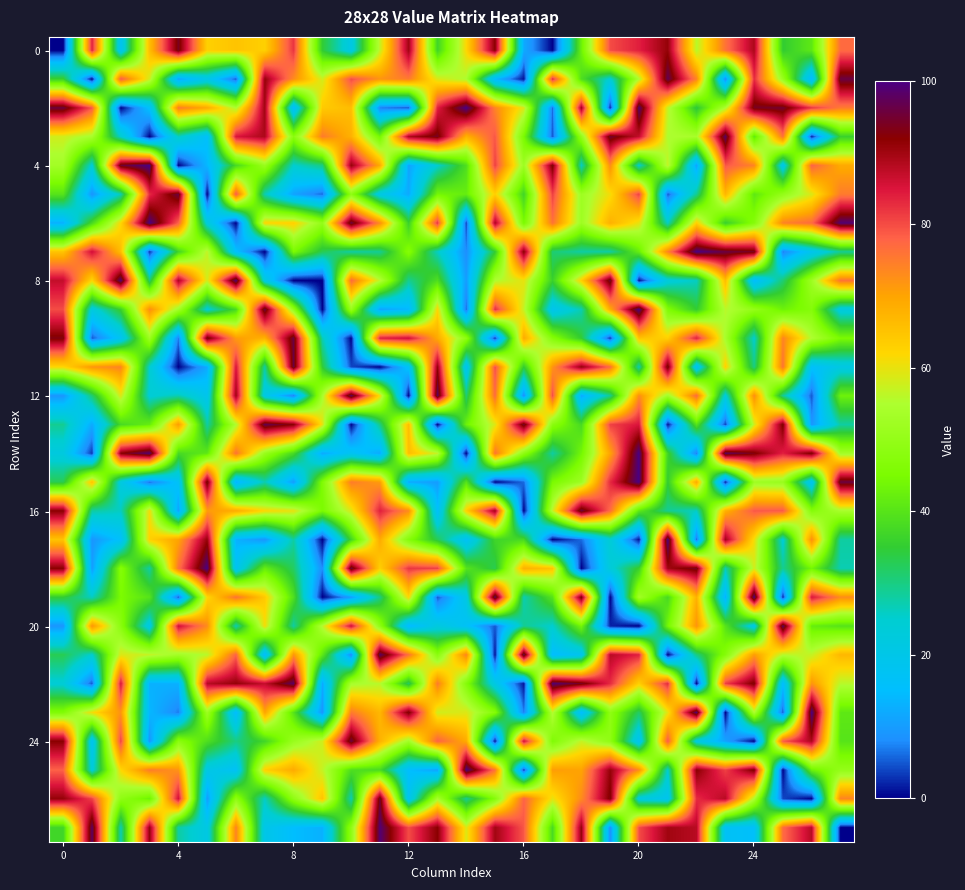

At which category is the sum across all series the highest?

24